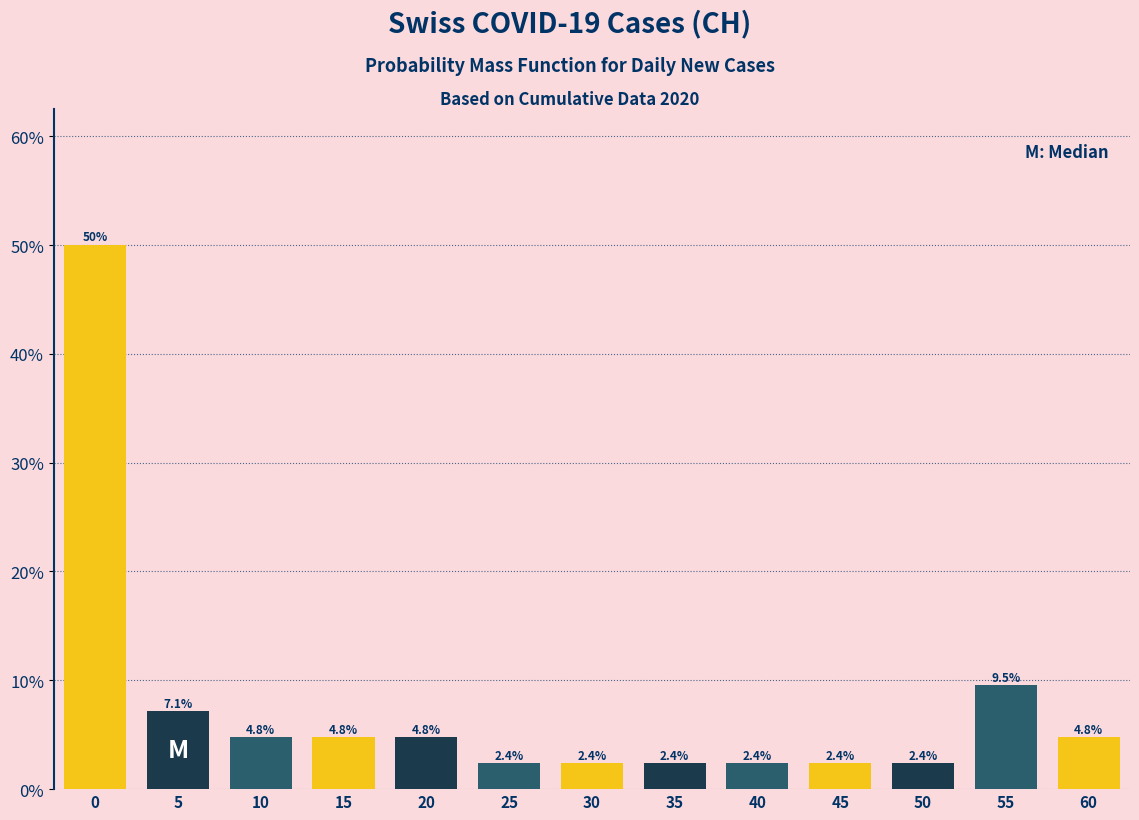

Reading left to right, transcribe all the data shown in this chart.

0=50.0	5=7.1	10=4.8	15=4.8	20=4.8	25=2.4	30=2.4	35=2.4	40=2.4	45=2.4	50=2.4	55=9.5	60=4.8